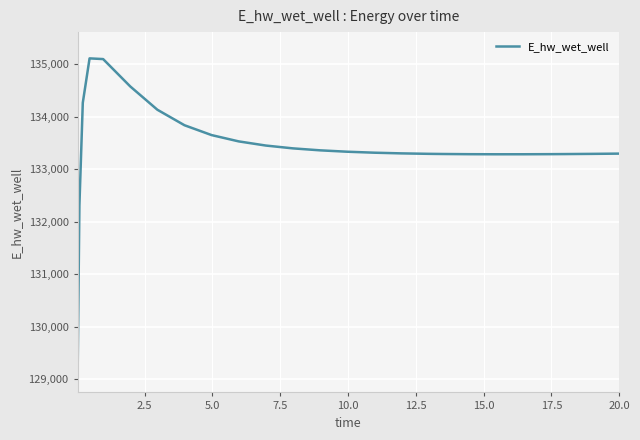

What is the sum of all values?

3468748.7